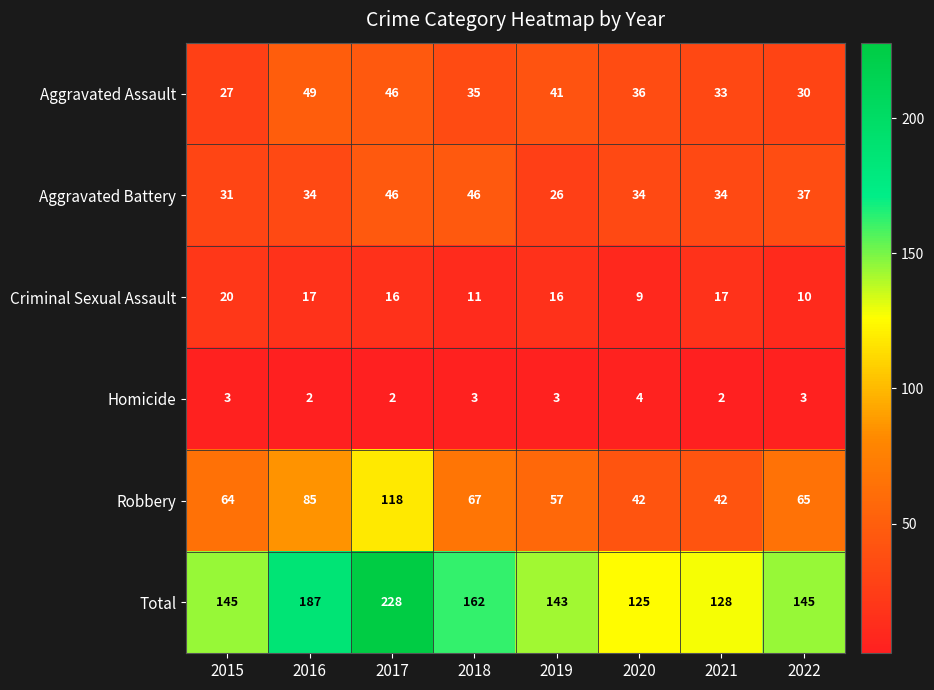

The Total series shows 228 at 2017. True or false?

True